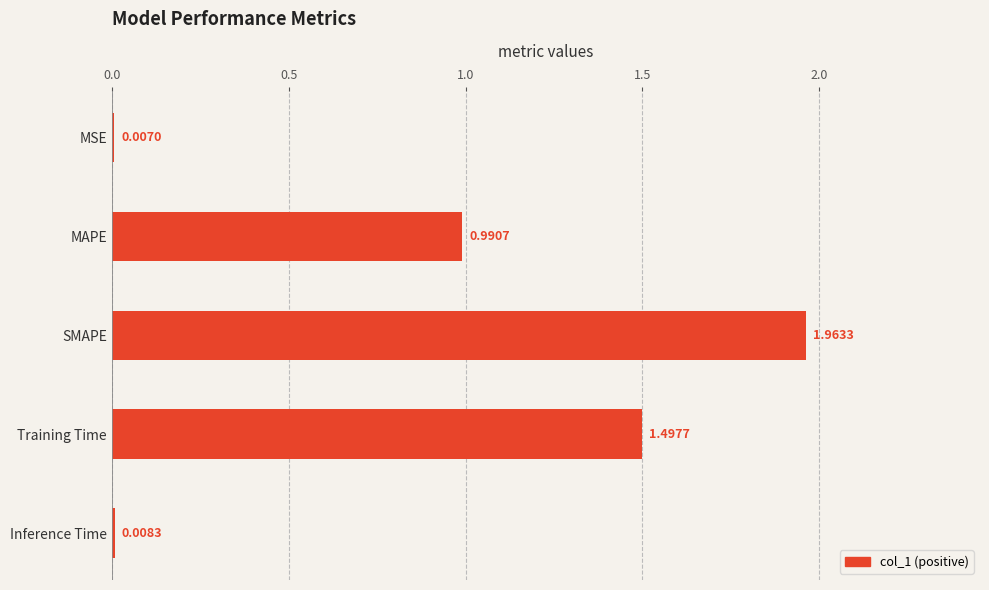

What is the sum of the values at Training Time and MSE?

1.5